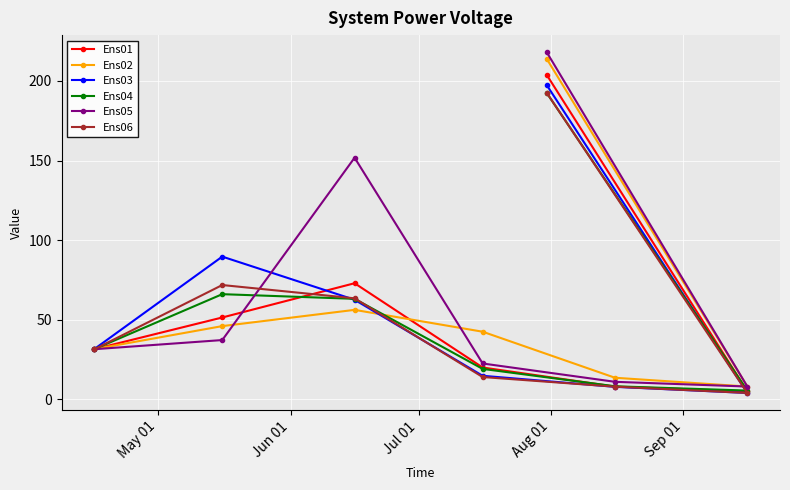

What is the value of the Ens06 point at the 6th from the left?

7.9